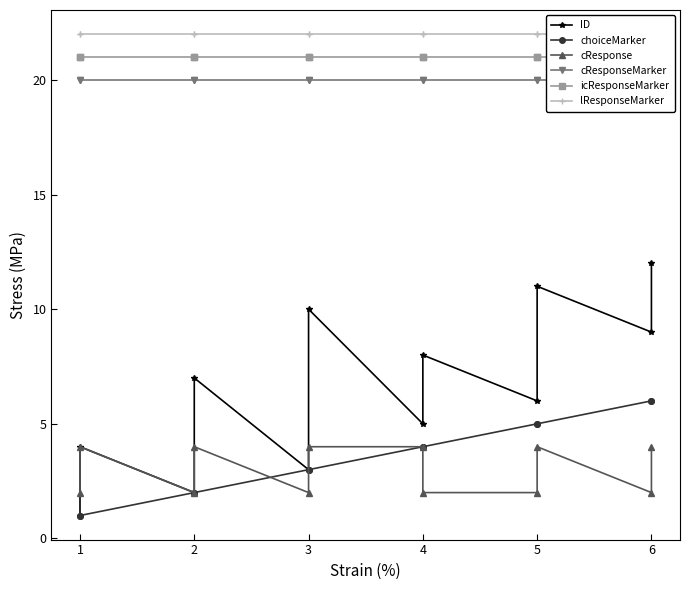

What is the difference between the highest and lowest values at 3?

20